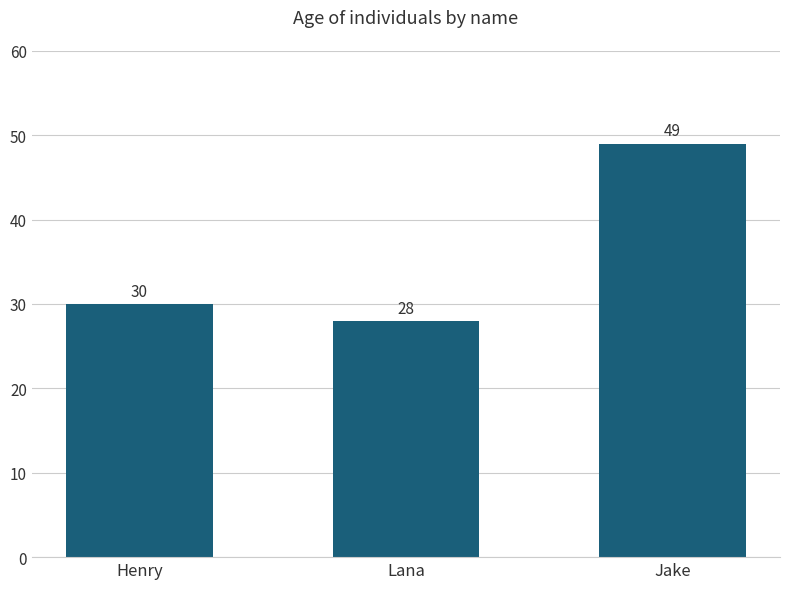

Is it true that the value at Jake is 85?

False